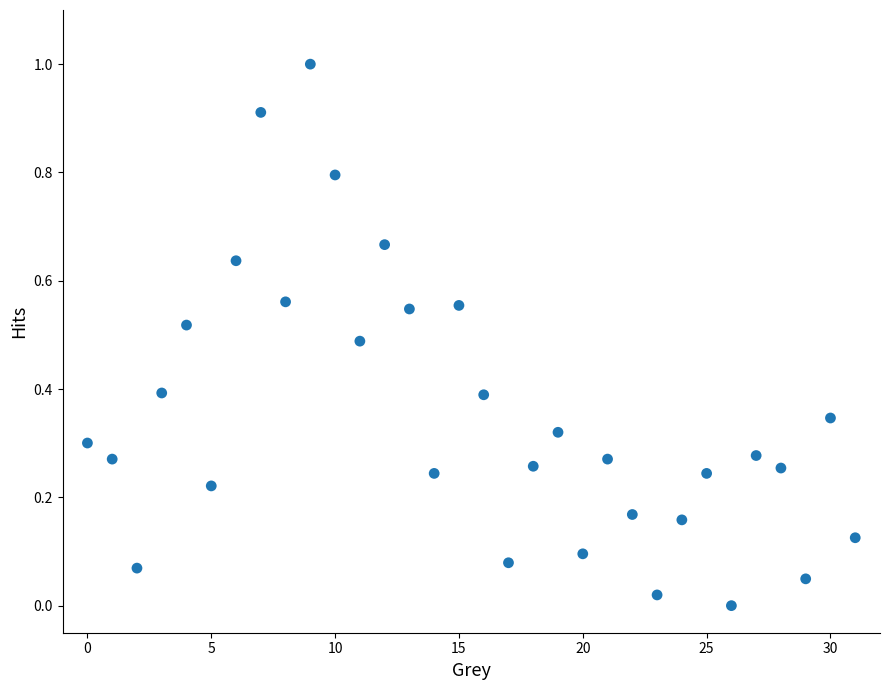

Count the number of points in this scatter plot.

32